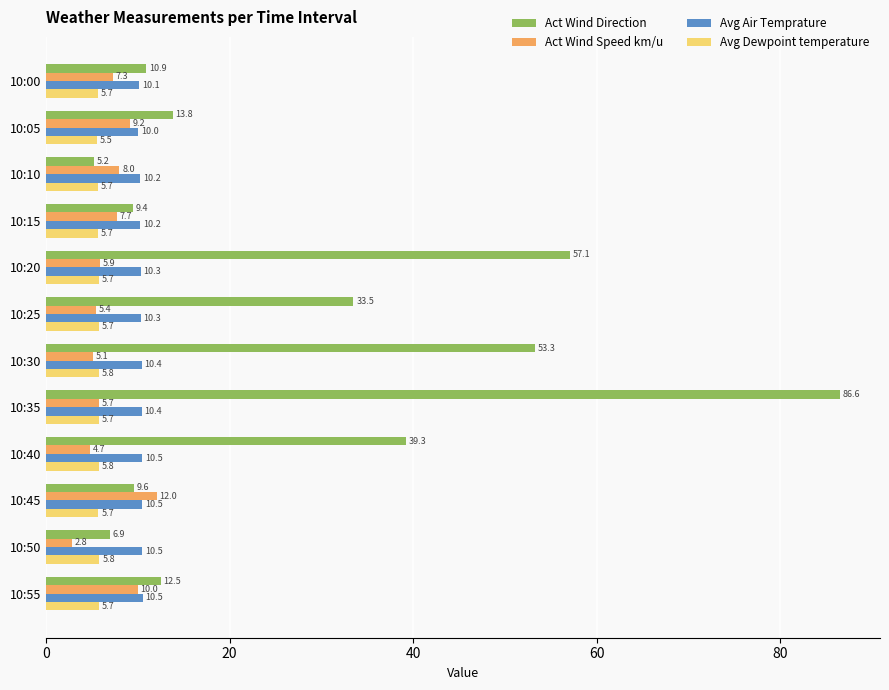

Between 10:00 and 10:50, which series saw the biggest shift?

Act Wind Speed km/u